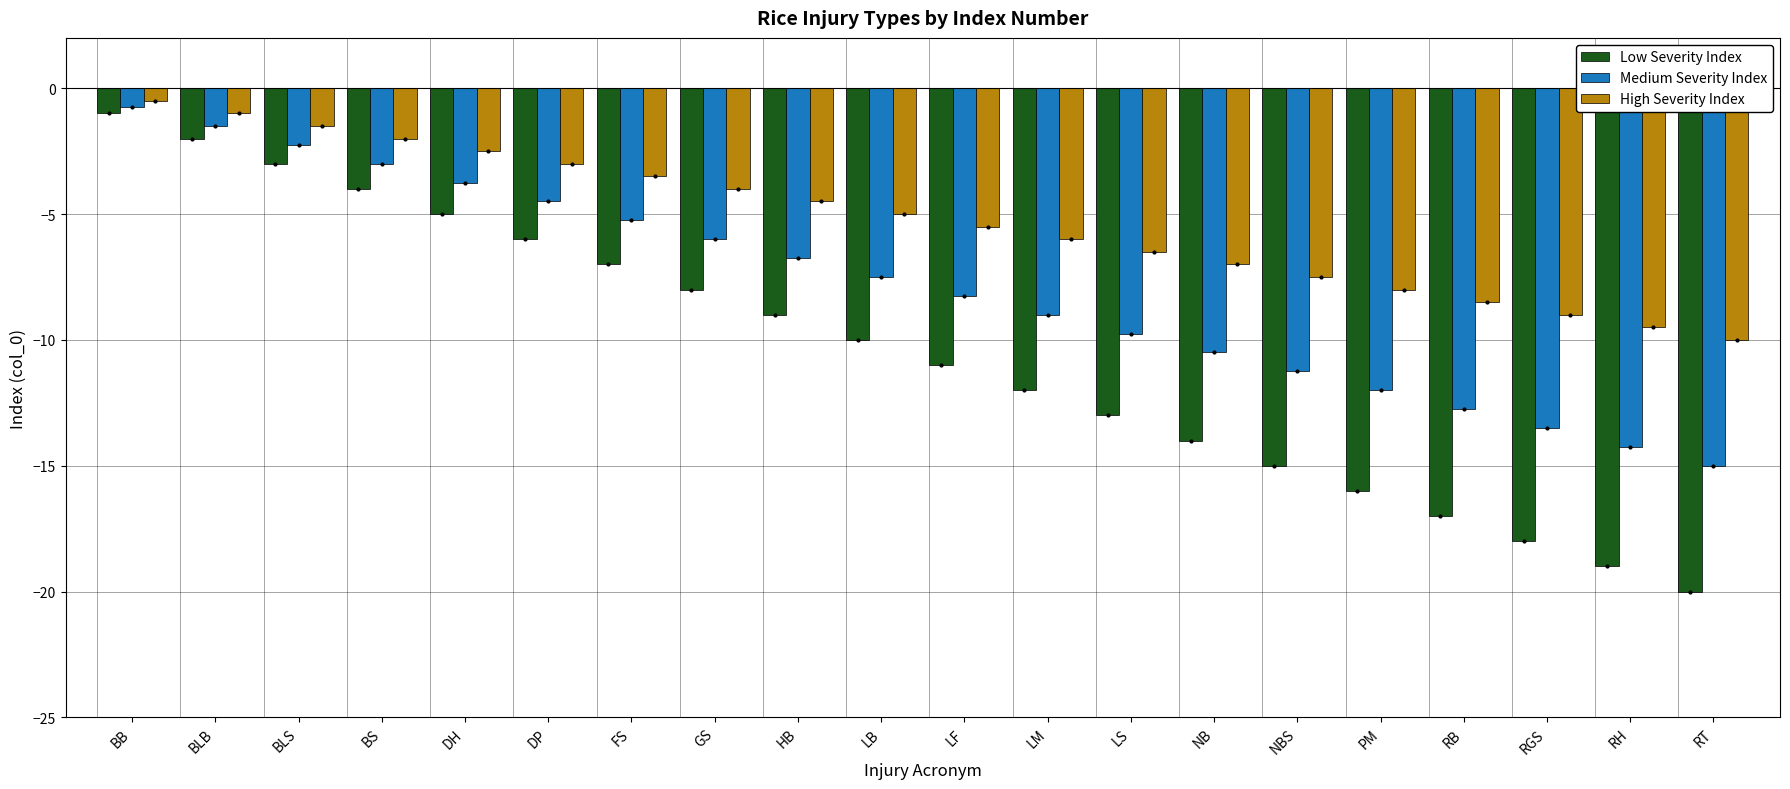

Which series has the largest range (max minus min)?

Low Severity Index